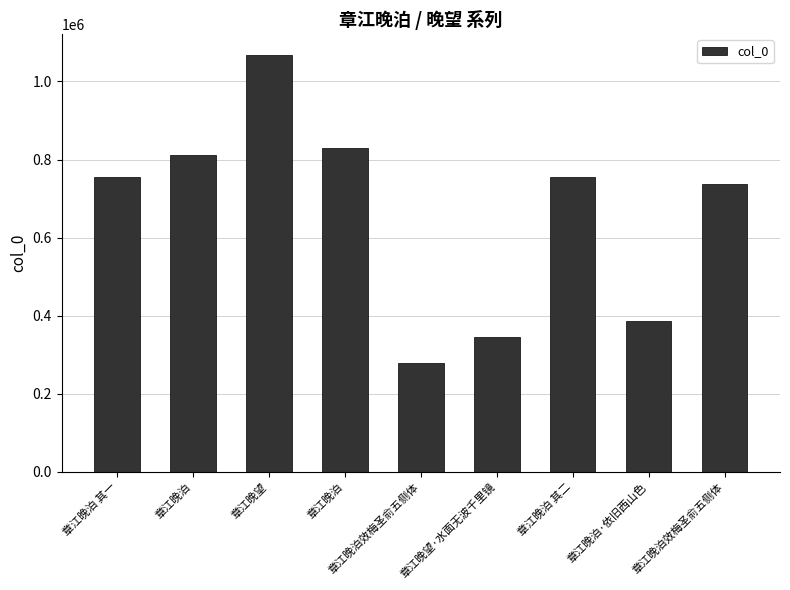

What is the approximate value at 章江晚泊?

830525